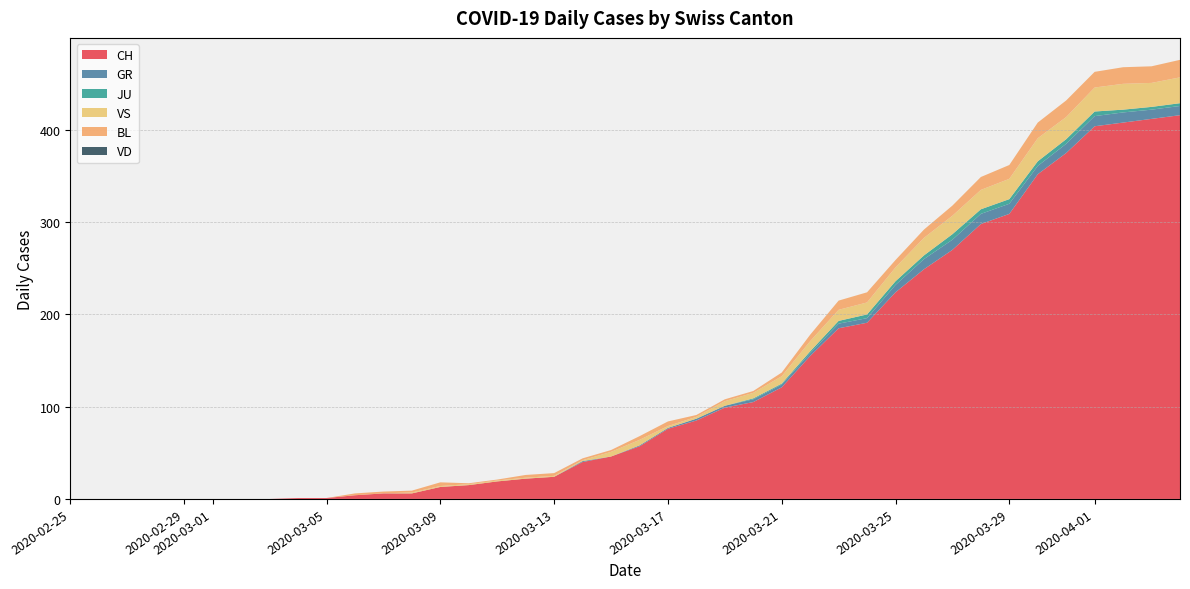

Reading right to left, what are all the values shown in this chart?

CH: 416	412	408	404	375	352	309	298	270	249	224	191	185	155	121	105	99	85	76	57	46	40	24	22	19	15	13	6	6	4	1	1	0	0	0	0	0	0	0	0
GR: 10	10	11	11	10	9	11	11	11	11	8	5	5	3	3	3	2	2	1	1	0	1	0	0	0	0	0	0	0	0	0	0	0	0	0	0	0	0	0	0
JU: 3	3	3	5	5	5	5	5	6	4	4	4	3	2	1	1	0	0	0	0	0	0	0	0	0	0	0	0	0	0	0	0	0	0	0	0	0	0	0	0
VS: 28	26	28	26	24	25	22	21	20	19	15	13	12	11	8	6	5	2	2	6	5	1	1	1	1	1	1	1	0	0	0	0	0	0	0	0	0	0	0	0
BL: 19	18	18	17	18	17	15	14	11	9	8	11	10	7	4	2	2	2	5	4	2	2	3	3	1	1	4	2	2	2	0	0	0	0	0	0	0	0	0	0
VD: 0	0	0	0	0	0	0	0	0	0	0	0	0	0	0	0	0	0	0	0	0	0	0	0	0	0	0	0	0	0	0	0	0	0	0	0	0	0	0	0